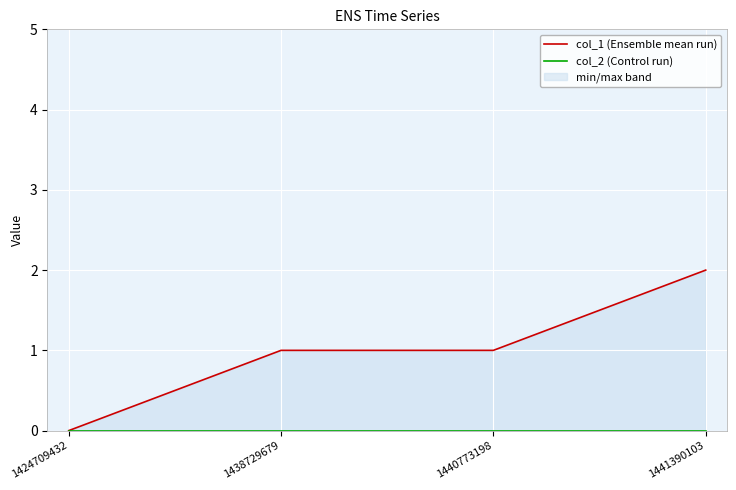

At which category is the sum across all series the highest?

1441390103